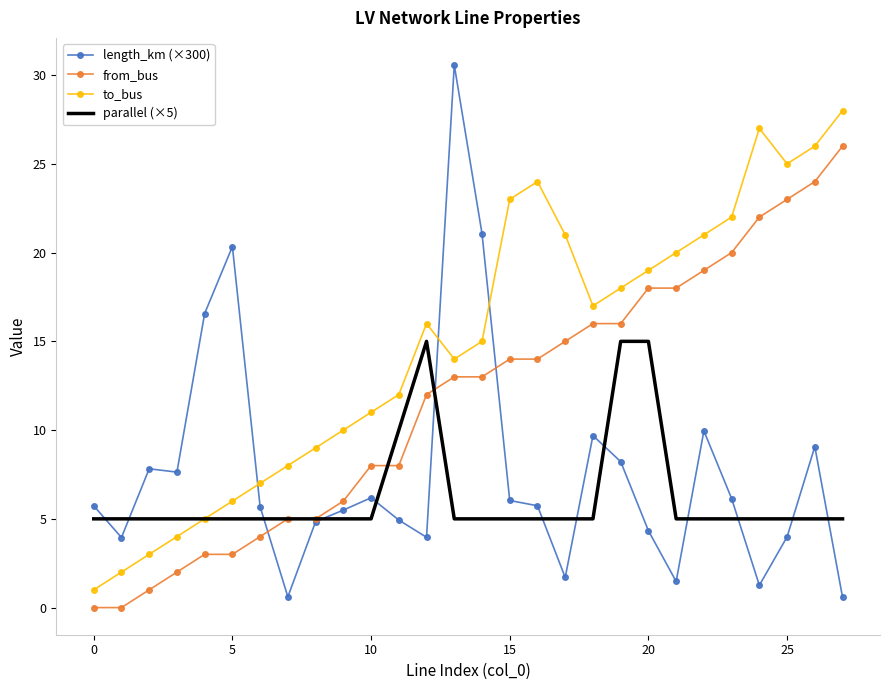

Which series has the largest total across all categories?

to_bus